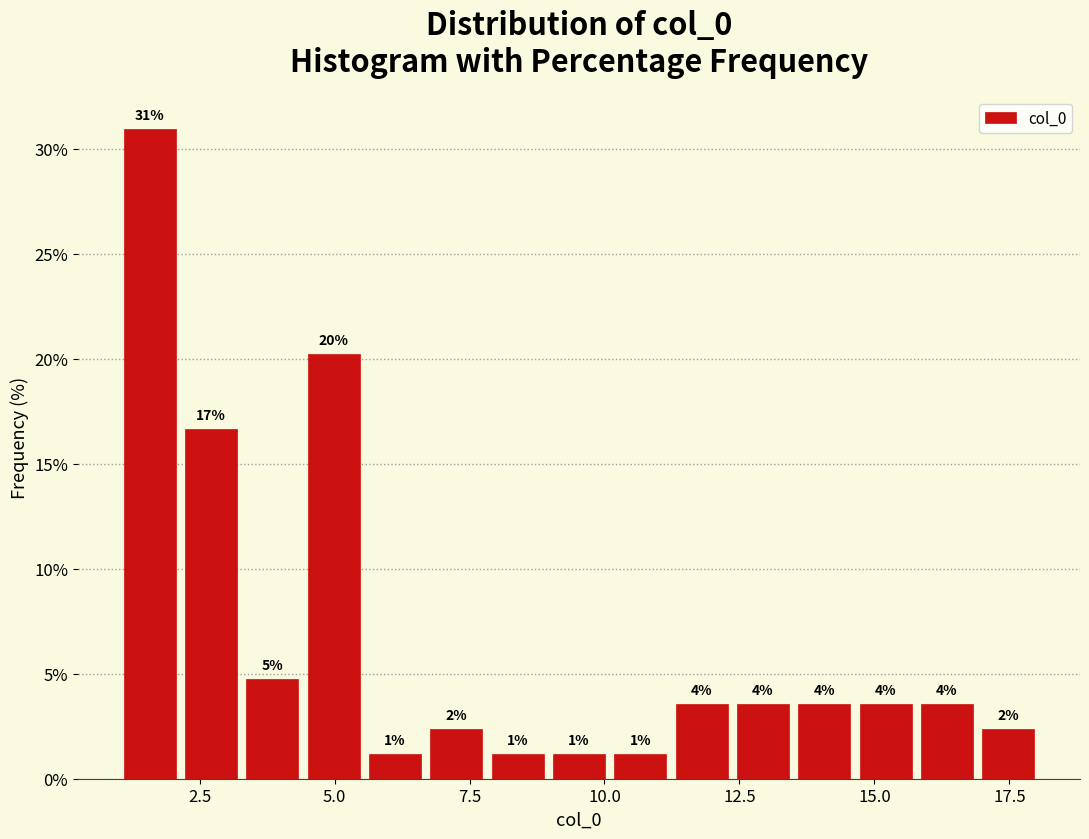

Read against the x-axis, roughly where is the centre of the tallest bar?

1.5